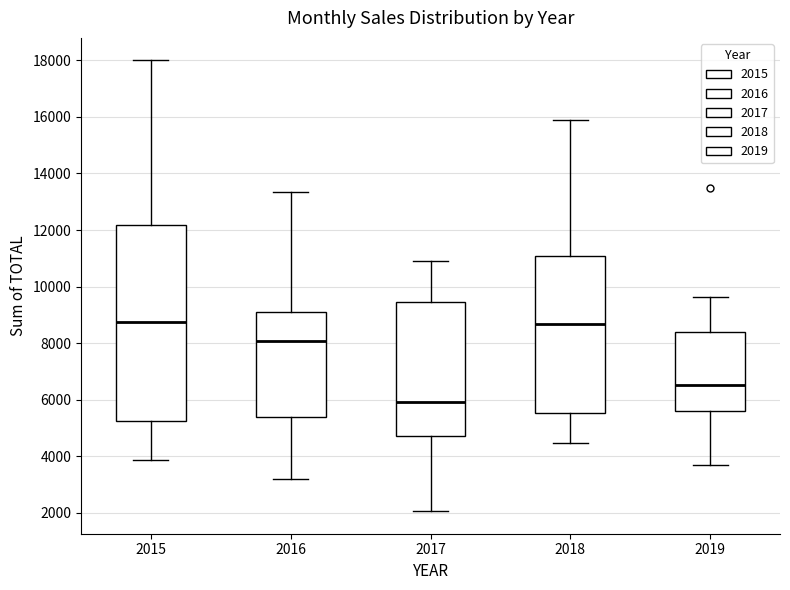

Where does the median line of the box at x = 2017 sit on the y-axis? The values are not printed on the chart, so give them approximately, as read against the axis.

6000